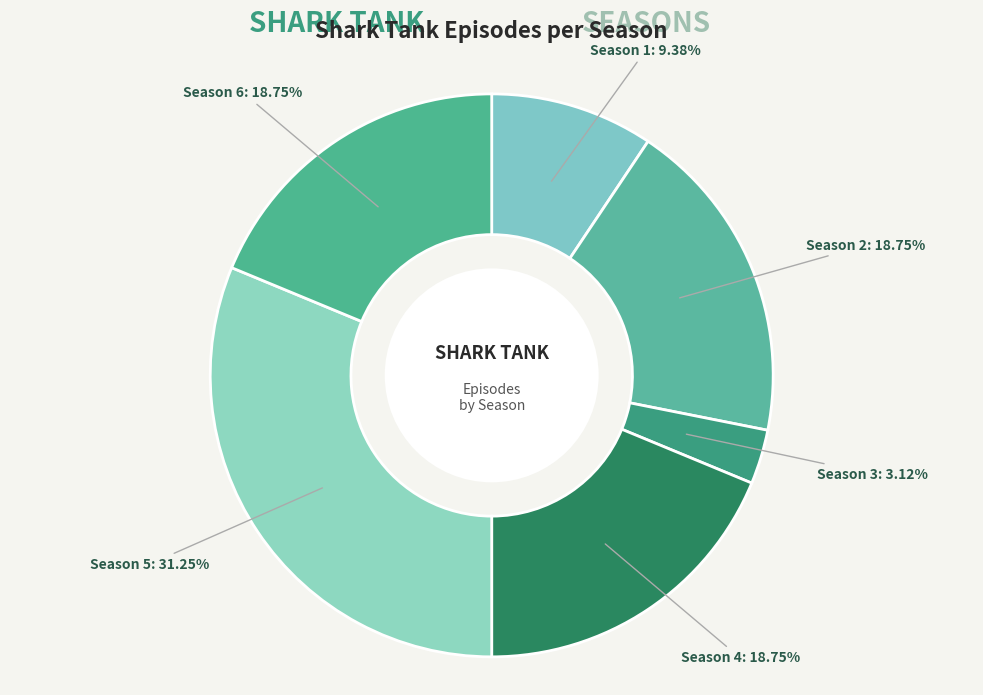

Is the sum of Season 3 and Season 5 greater than half?

No